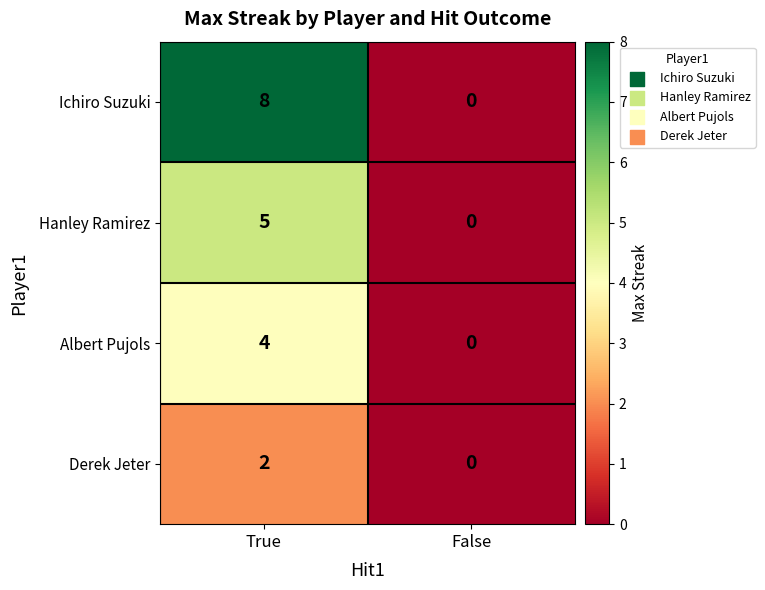

The value of Derek Jeter at True is 2. True or false?

True